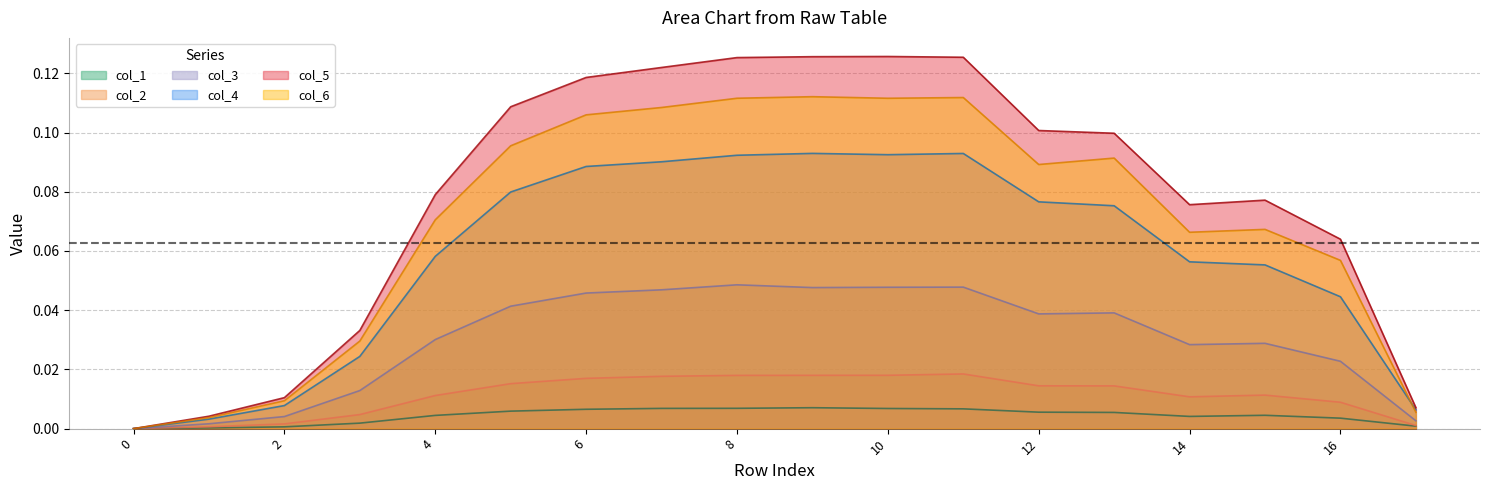

In col_5, how many points are higher than both neighbors (excluding endpoints)?

2